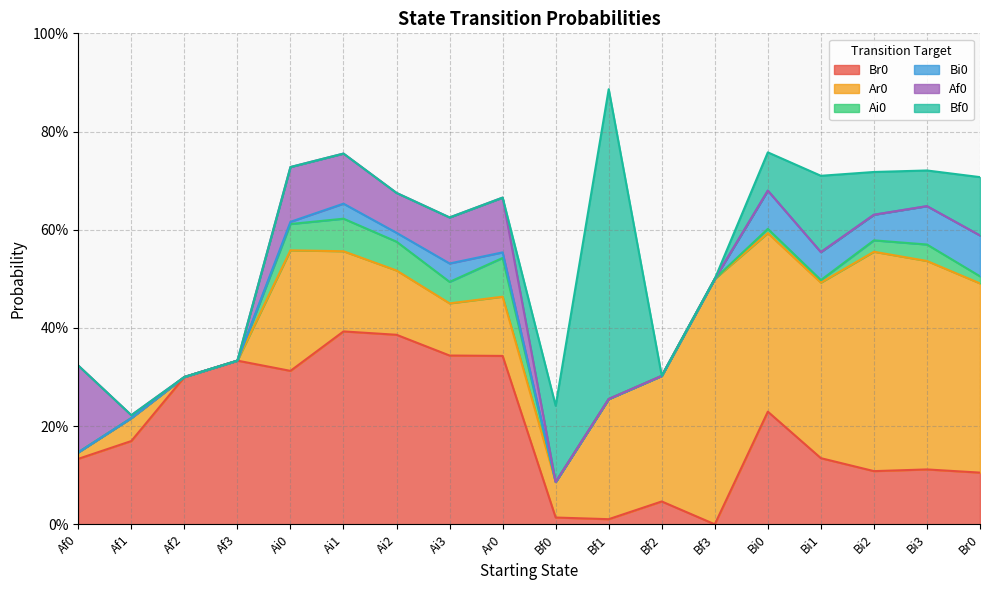

How many lines are shown in the chart?

6